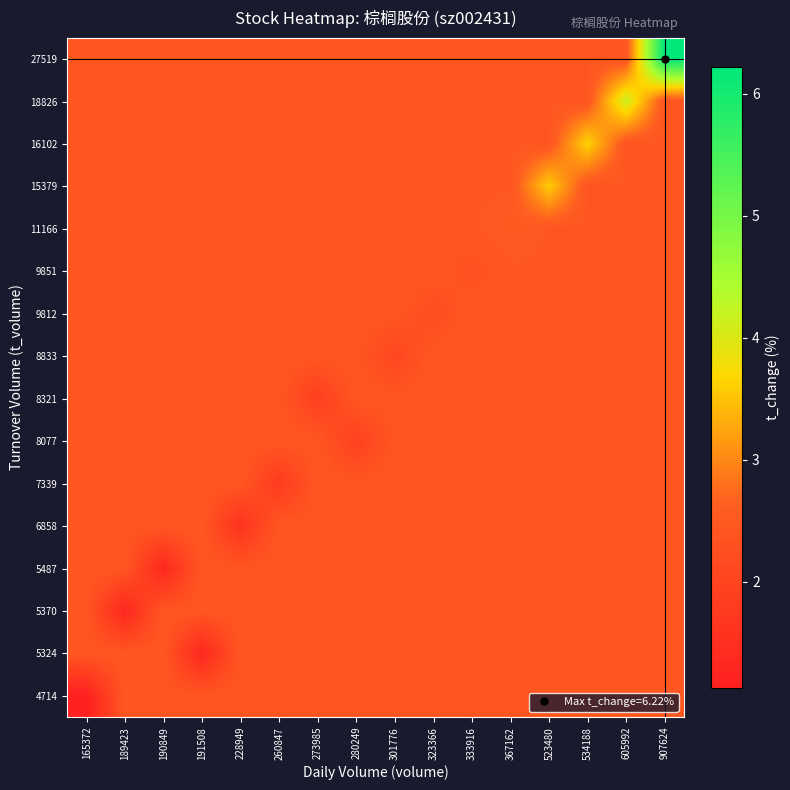

Reading right to left, what are all the values shown in this chart?

4714: 907624=2.4	605992=2.4	534188=2.4	523480=2.4	367162=2.4	333916=2.4	323366=2.4	301776=2.4	280249=2.4	273985=2.4	260847=2.4	228949=2.4	191508=2.4	190849=2.4	189423=2.4	165372=1.1
5324: 907624=2.4	605992=2.4	534188=2.4	523480=2.4	367162=2.4	333916=2.4	323366=2.4	301776=2.4	280249=2.4	273985=2.4	260847=2.4	228949=2.4	191508=1.3	190849=2.4	189423=2.4	165372=2.4
5370: 907624=2.4	605992=2.4	534188=2.4	523480=2.4	367162=2.4	333916=2.4	323366=2.4	301776=2.4	280249=2.4	273985=2.4	260847=2.4	228949=2.4	191508=2.4	190849=2.4	189423=1.3	165372=2.4
5487: 907624=2.4	605992=2.4	534188=2.4	523480=2.4	367162=2.4	333916=2.4	323366=2.4	301776=2.4	280249=2.4	273985=2.4	260847=2.4	228949=2.4	191508=2.4	190849=1.3	189423=2.4	165372=2.4
6858: 907624=2.4	605992=2.4	534188=2.4	523480=2.4	367162=2.4	333916=2.4	323366=2.4	301776=2.4	280249=2.4	273985=2.4	260847=2.4	228949=1.6	191508=2.4	190849=2.4	189423=2.4	165372=2.4
7339: 907624=2.4	605992=2.4	534188=2.4	523480=2.4	367162=2.4	333916=2.4	323366=2.4	301776=2.4	280249=2.4	273985=2.4	260847=1.8	228949=2.4	191508=2.4	190849=2.4	189423=2.4	165372=2.4
8077: 907624=2.4	605992=2.4	534188=2.4	523480=2.4	367162=2.4	333916=2.4	323366=2.4	301776=2.4	280249=1.9	273985=2.4	260847=2.4	228949=2.4	191508=2.4	190849=2.4	189423=2.4	165372=2.4
8321: 907624=2.4	605992=2.4	534188=2.4	523480=2.4	367162=2.4	333916=2.4	323366=2.4	301776=2.4	280249=2.4	273985=1.9	260847=2.4	228949=2.4	191508=2.4	190849=2.4	189423=2.4	165372=2.4
8833: 907624=2.4	605992=2.4	534188=2.4	523480=2.4	367162=2.4	333916=2.4	323366=2.4	301776=2.1	280249=2.4	273985=2.4	260847=2.4	228949=2.4	191508=2.4	190849=2.4	189423=2.4	165372=2.4
9812: 907624=2.4	605992=2.4	534188=2.4	523480=2.4	367162=2.4	333916=2.4	323366=2.2	301776=2.4	280249=2.4	273985=2.4	260847=2.4	228949=2.4	191508=2.4	190849=2.4	189423=2.4	165372=2.4
9851: 907624=2.4	605992=2.4	534188=2.4	523480=2.4	367162=2.4	333916=2.3	323366=2.4	301776=2.4	280249=2.4	273985=2.4	260847=2.4	228949=2.4	191508=2.4	190849=2.4	189423=2.4	165372=2.4
11166: 907624=2.4	605992=2.4	534188=2.4	523480=2.4	367162=2.5	333916=2.4	323366=2.4	301776=2.4	280249=2.4	273985=2.4	260847=2.4	228949=2.4	191508=2.4	190849=2.4	189423=2.4	165372=2.4
15379: 907624=2.4	605992=2.4	534188=2.4	523480=3.6	367162=2.4	333916=2.4	323366=2.4	301776=2.4	280249=2.4	273985=2.4	260847=2.4	228949=2.4	191508=2.4	190849=2.4	189423=2.4	165372=2.4
16102: 907624=2.4	605992=2.4	534188=3.7	523480=2.4	367162=2.4	333916=2.4	323366=2.4	301776=2.4	280249=2.4	273985=2.4	260847=2.4	228949=2.4	191508=2.4	190849=2.4	189423=2.4	165372=2.4
18826: 907624=2.4	605992=4.2	534188=2.4	523480=2.4	367162=2.4	333916=2.4	323366=2.4	301776=2.4	280249=2.4	273985=2.4	260847=2.4	228949=2.4	191508=2.4	190849=2.4	189423=2.4	165372=2.4
27519: 907624=6.2	605992=2.4	534188=2.4	523480=2.4	367162=2.4	333916=2.4	323366=2.4	301776=2.4	280249=2.4	273985=2.4	260847=2.4	228949=2.4	191508=2.4	190849=2.4	189423=2.4	165372=2.4